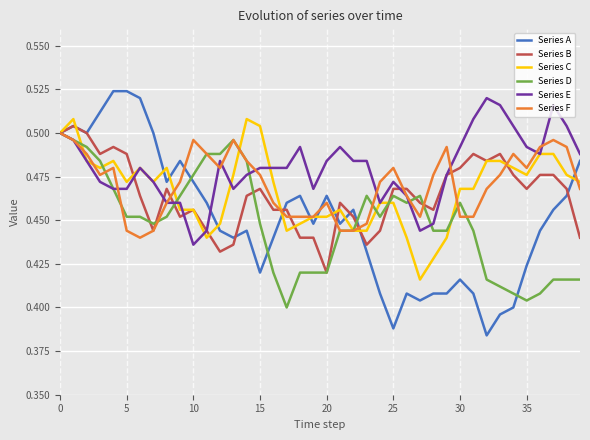

What are all the series names shown in the legend?

Series A, Series B, Series C, Series D, Series E, Series F